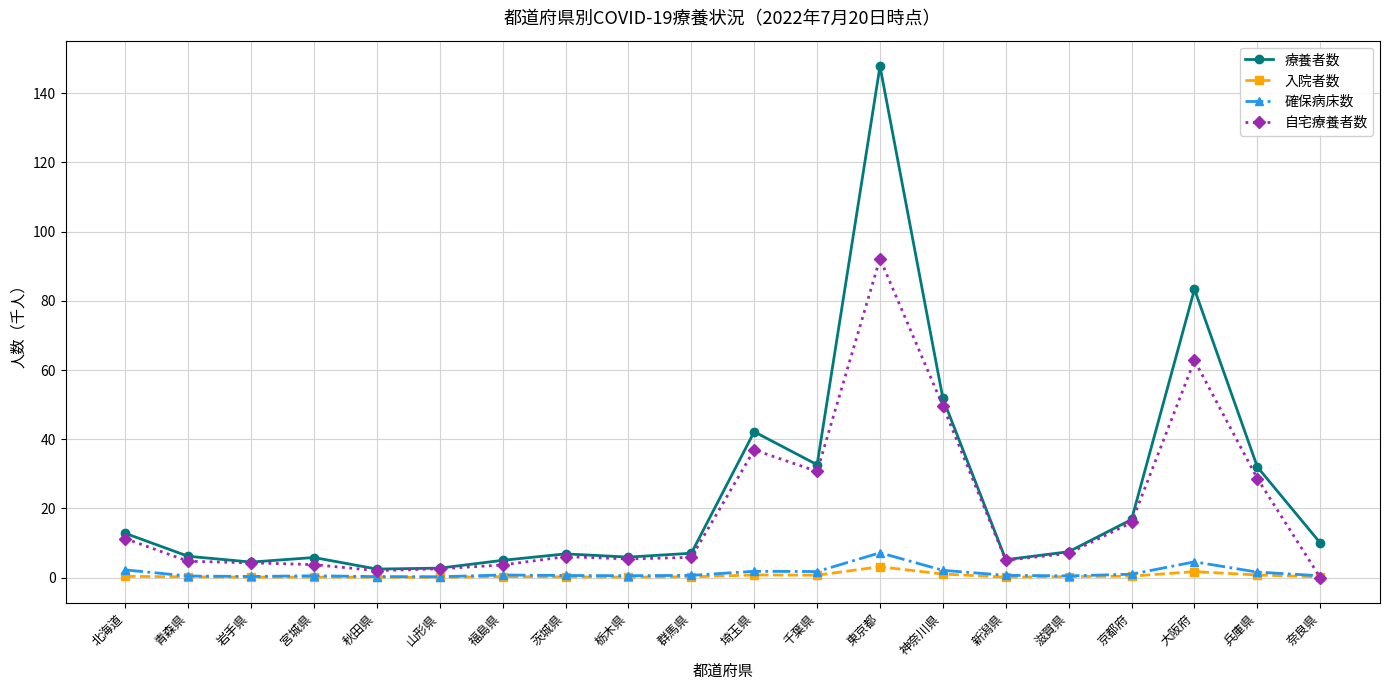

True or false: 入院者数 has more than 0 interior local peaks.

True